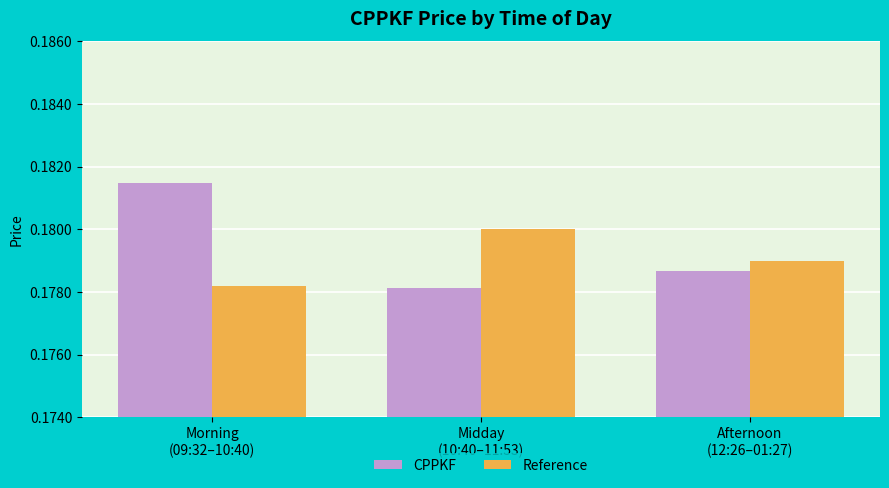

Rank the series by their maximum value, from highest to lowest.

CPPKF, Reference